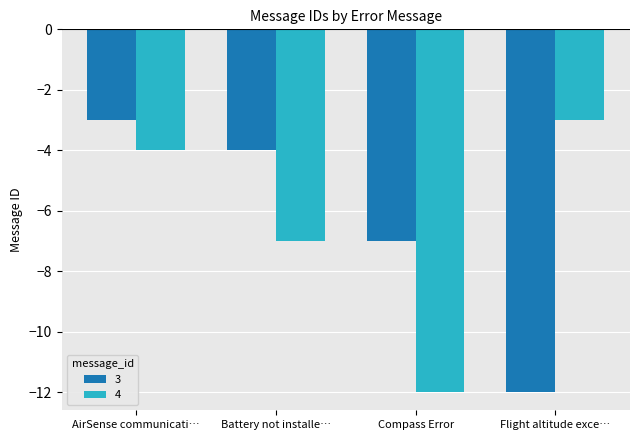

Reading left to right, what are all the values shown in this chart?

3: -3	-4	-7	-12
4: -4	-7	-12	-3